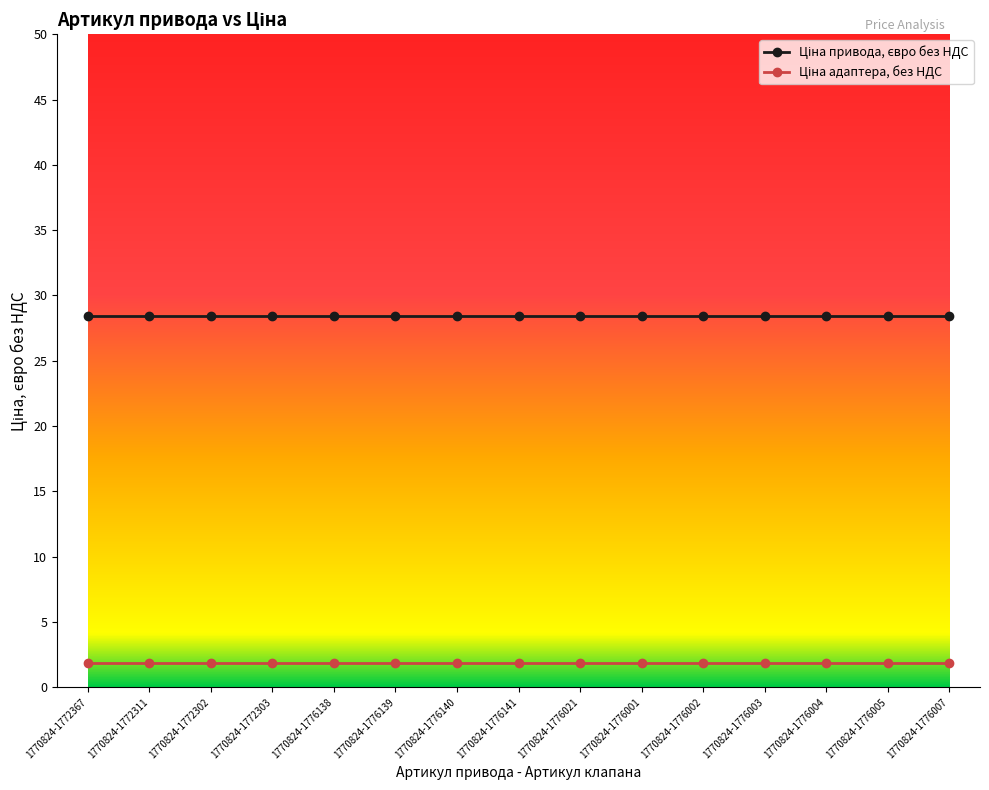

Is this an area chart (filled region under the line)?

No